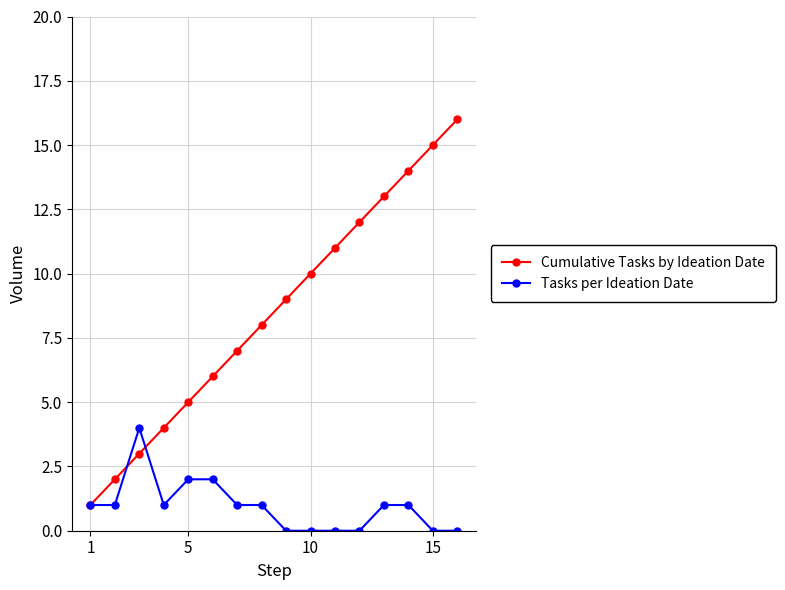

What is the sum of all Tasks per Ideation Date values?

15